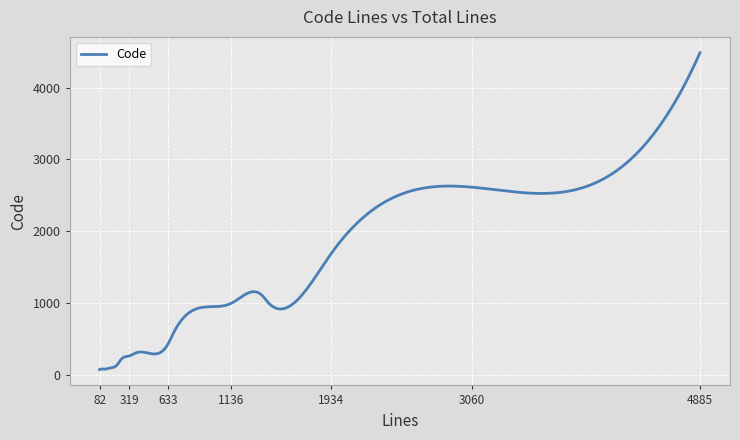

Does the chart have visible grid lines?

Yes